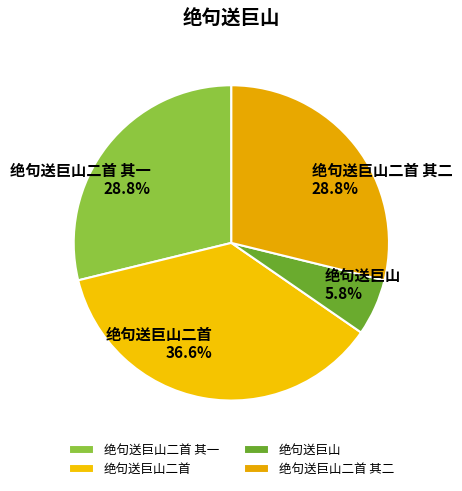

To the nearest percent, what portion does 绝句送巨山二首 其一 represent?

29%